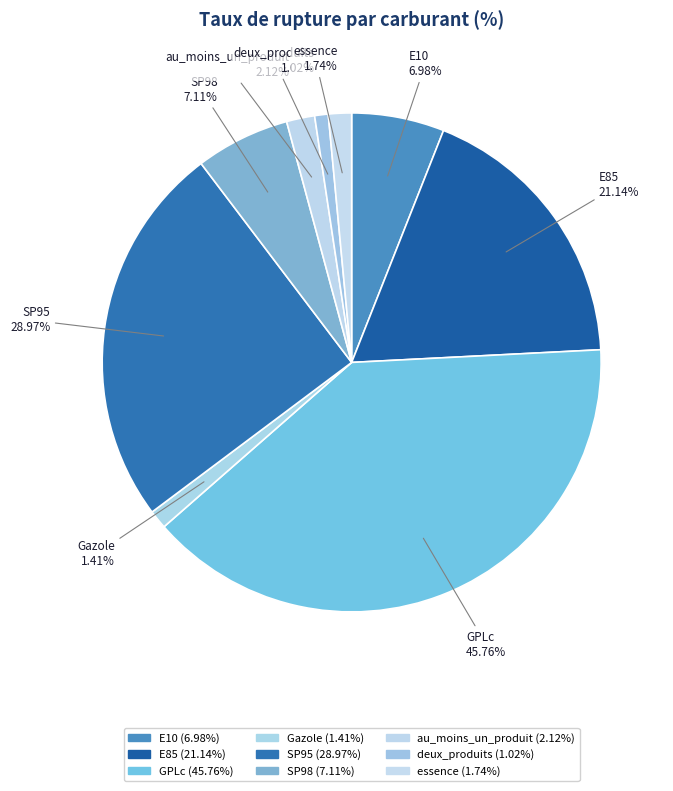

To the nearest percent, what portion does au_moins_un_produit represent?

2%